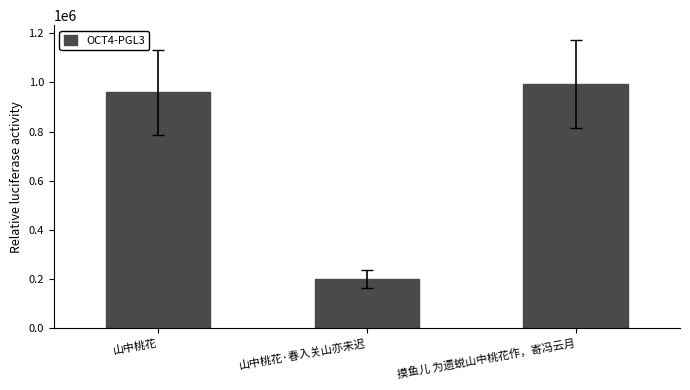

What is the difference between the maximum and minimum values?

793854